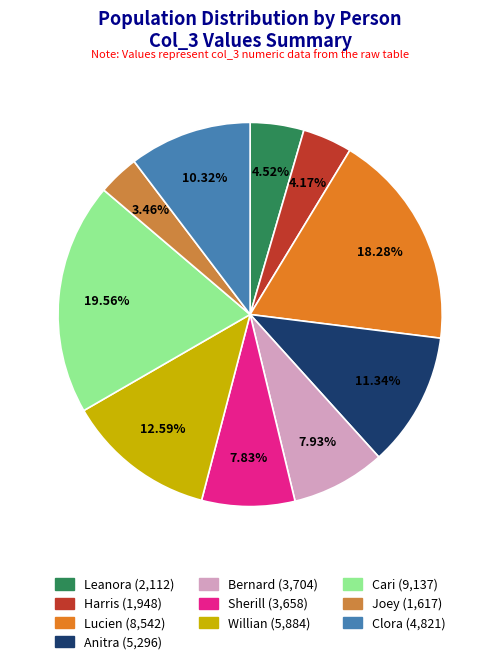

Which category has the smallest portion of the pie?

Joey